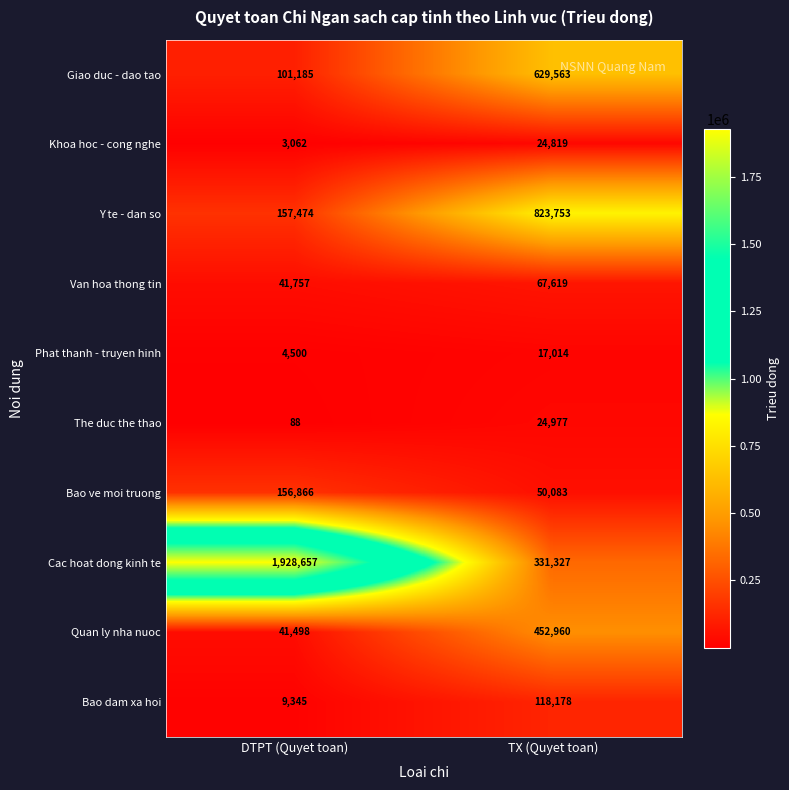

What is the difference between the highest and lowest values at DTPT (Quyet toan)?

1928569